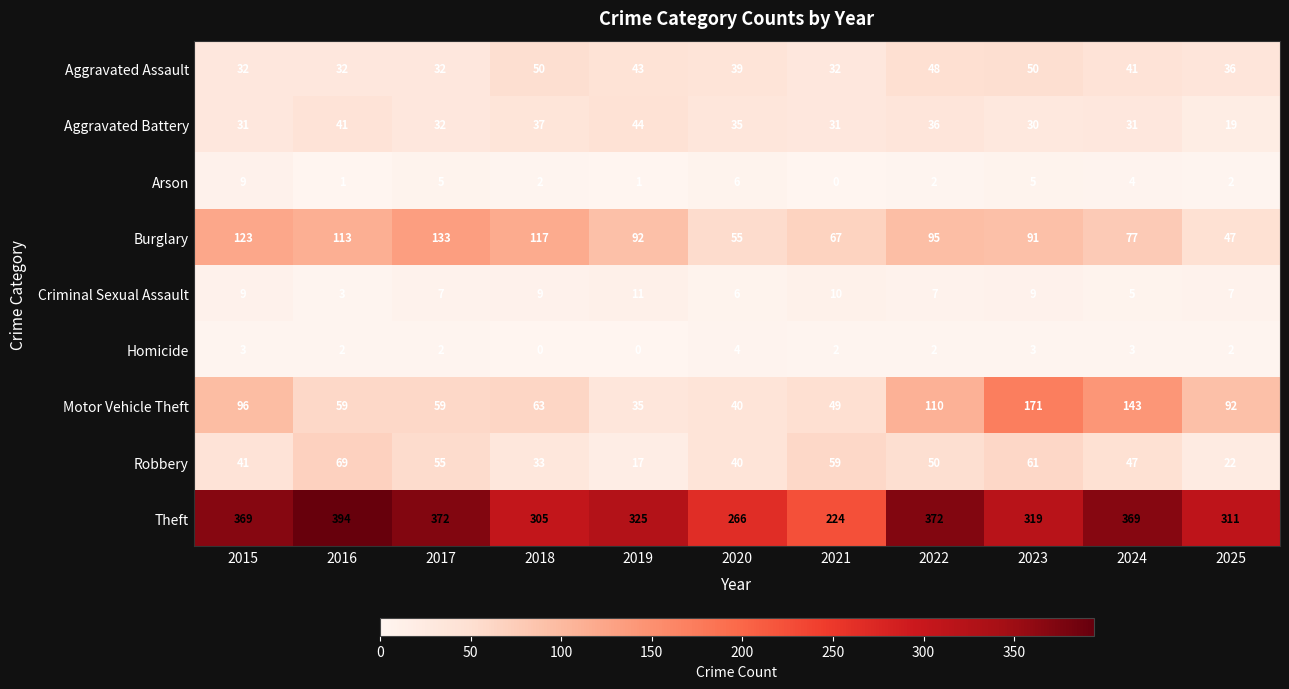

Which series changed the most between 2015 and 2016?

Motor Vehicle Theft